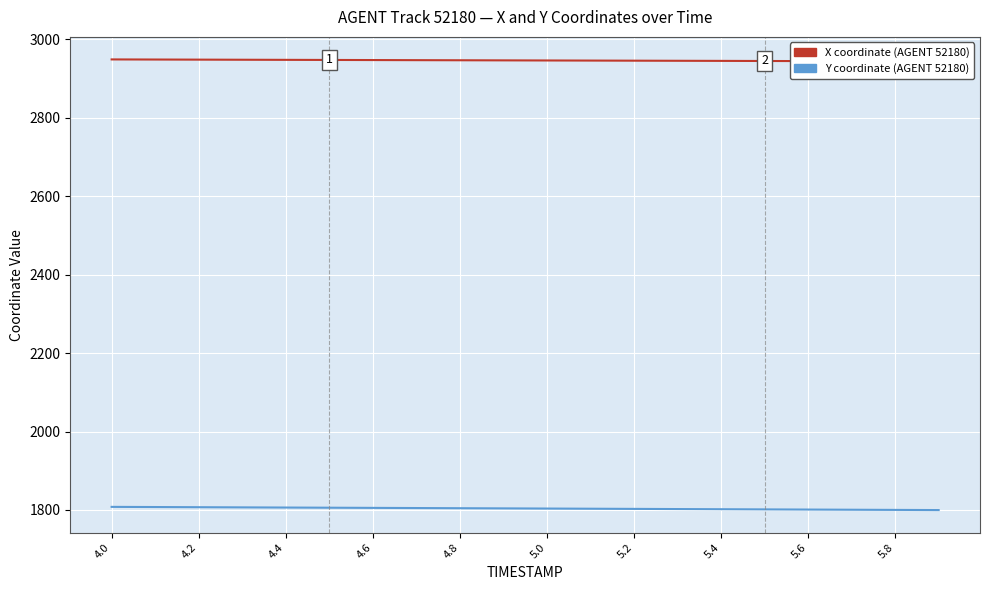

What are all the series names shown in the legend?

X, Y